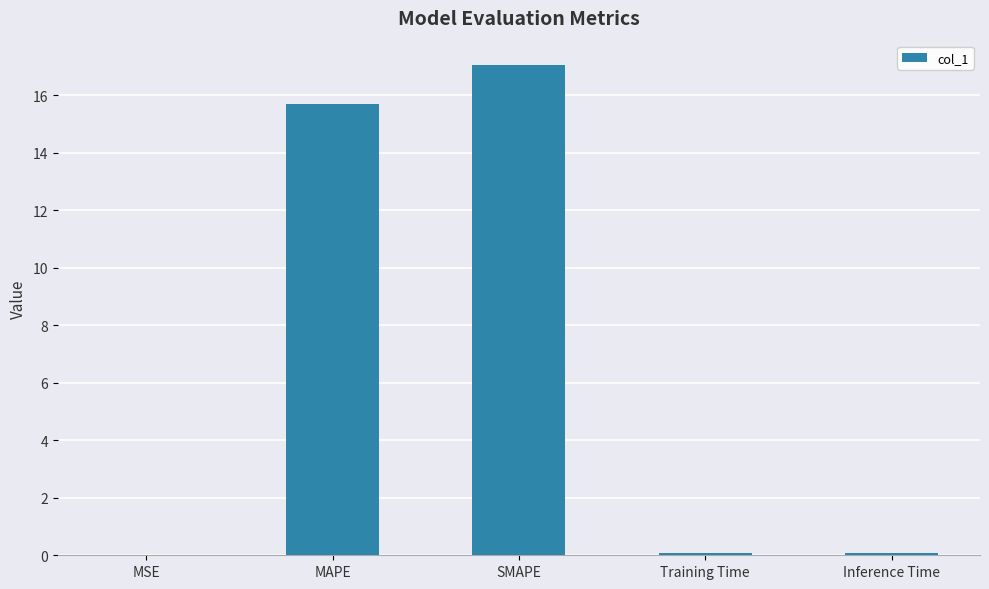

What is the sum of all values?

32.9